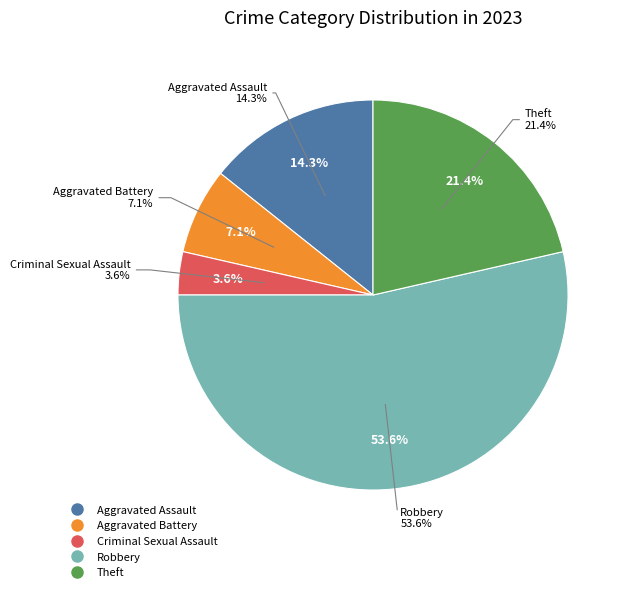

How much of the chart is everything except Criminal Sexual Assault?

96.4%